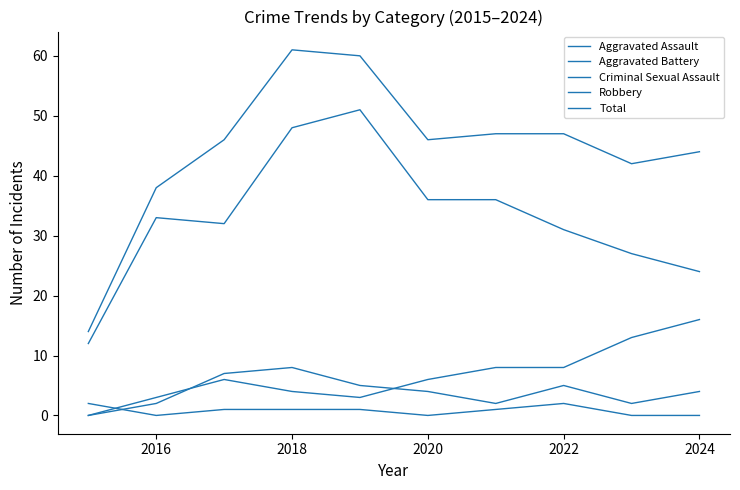

Does the chart display data point markers on the line(s)?

No